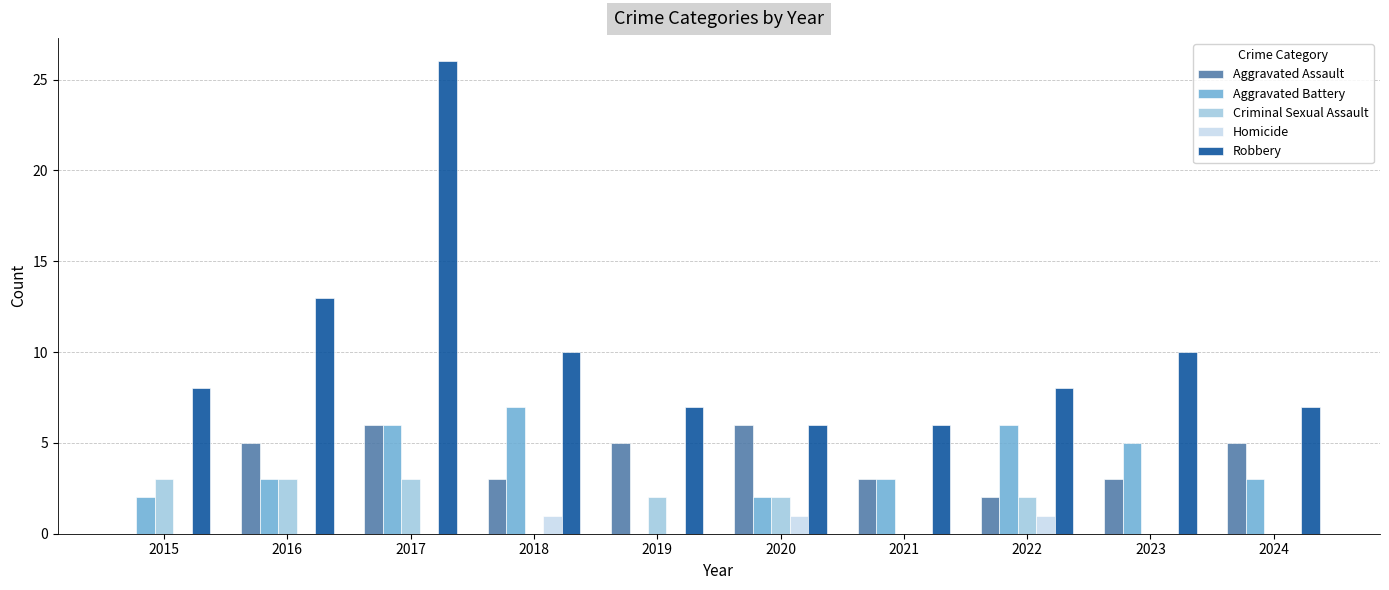

Which series has the largest total across all categories?

Robbery